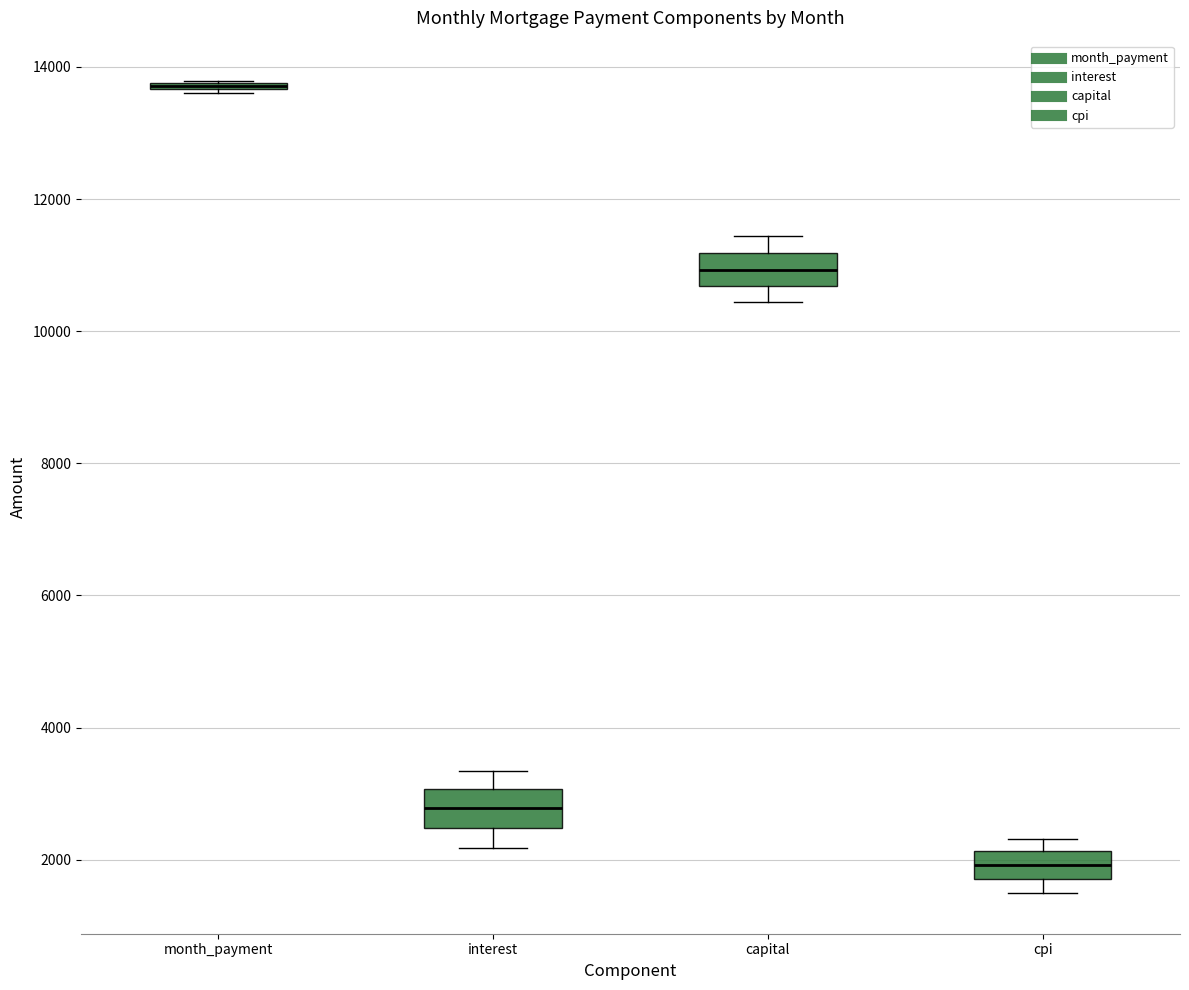

Where does the lower whisker of the box for cpi end on the y-axis? The values are not printed on the chart, so give them approximately, as read against the axis.

1400